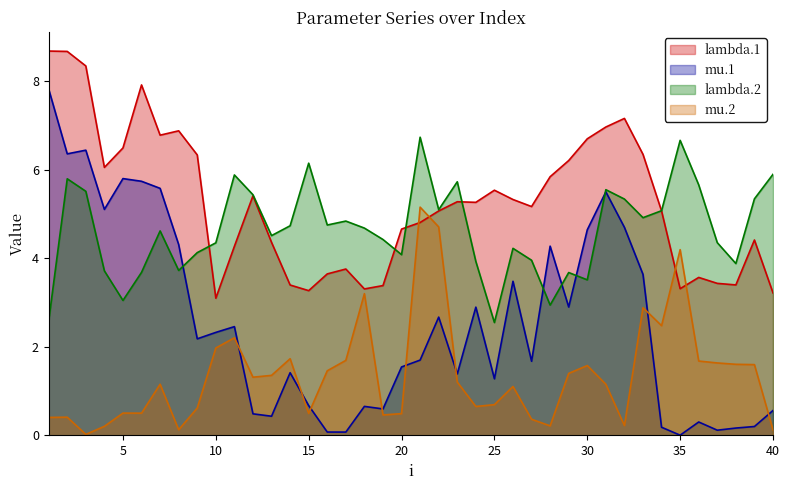

Rank the categories by lambda.1 value from highest to lowest.

1, 2, 3, 6, 32, 31, 8, 7, 30, 5, 33, 9, 29, 4, 28, 25, 12, 26, 23, 24, 27, 22, 34, 21, 20, 39, 13, 11, 17, 16, 36, 37, 38, 14, 19, 35, 18, 15, 40, 10